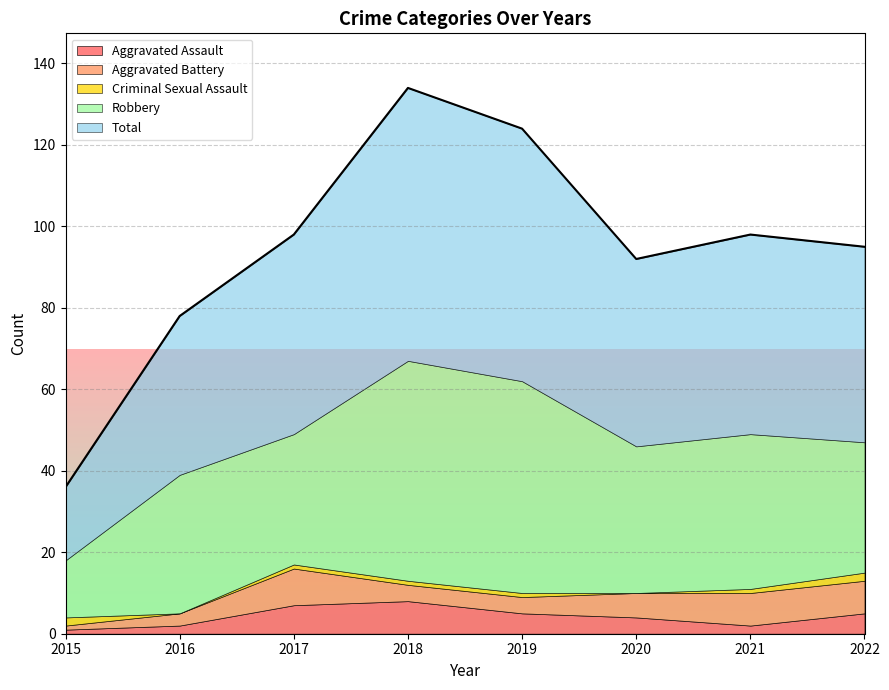

At which label does Total first exceed 49?

2018